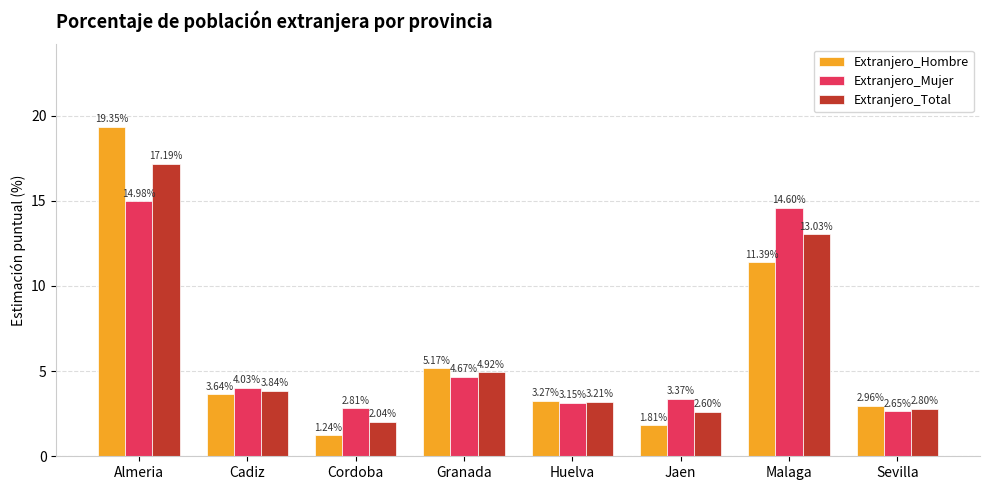

Where does the Extranjero_Mujer series first go above 4?

Almeria